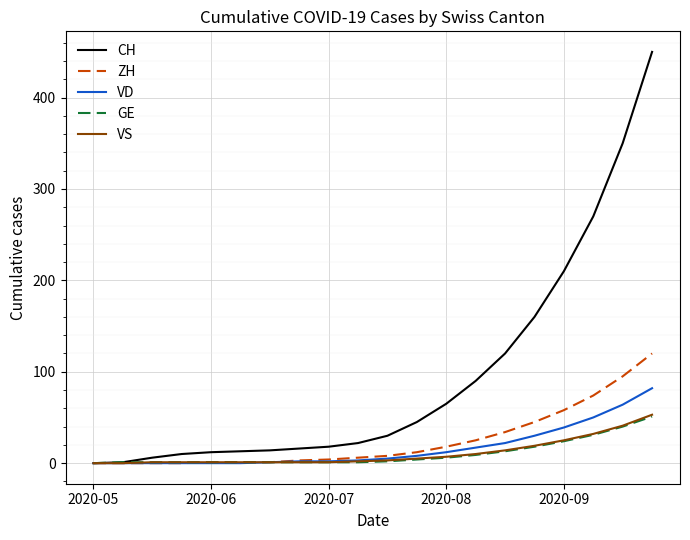

Which series has the widest spread of values?

CH